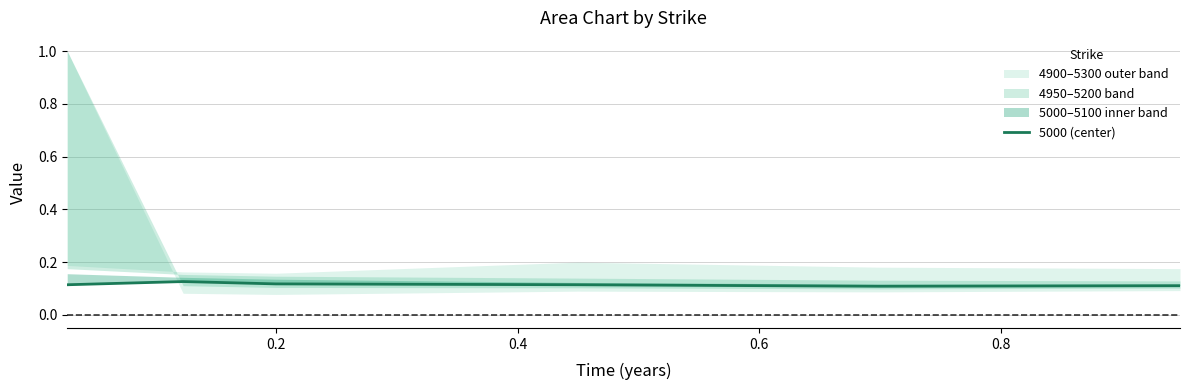

Is it true that the value at 0.0 is 0.0?

False